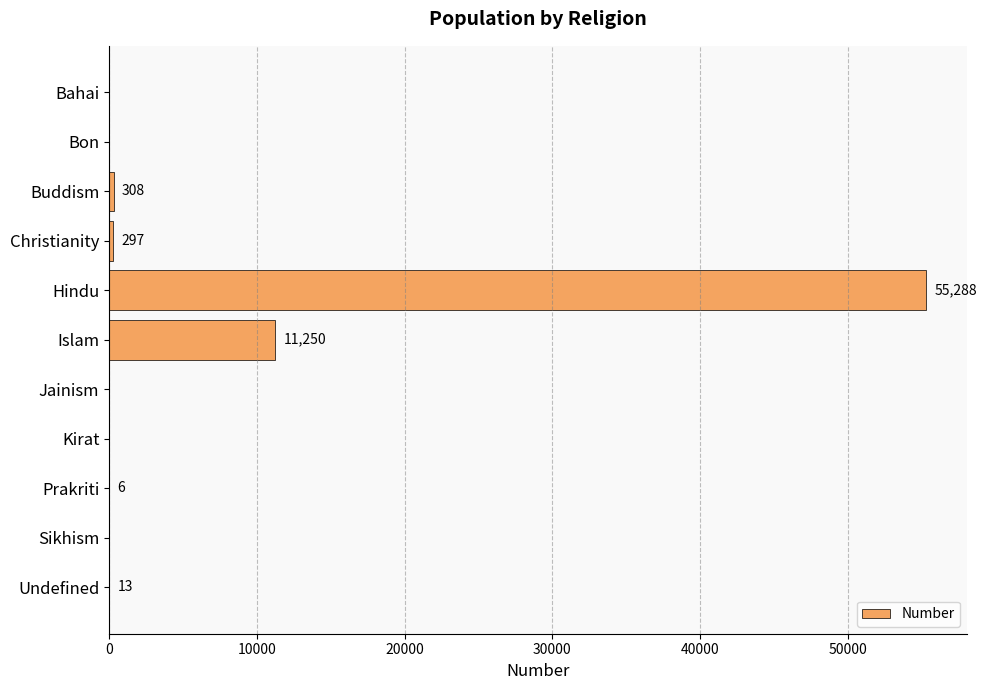

Reading bottom to top, what are all the values shown in this chart?

Undefined=13	Sikhism=0	Prakriti=6	Kirat=0	Jainism=0	Islam=11250	Hindu=55288	Christianity=297	Buddism=308	Bon=0	Bahai=0